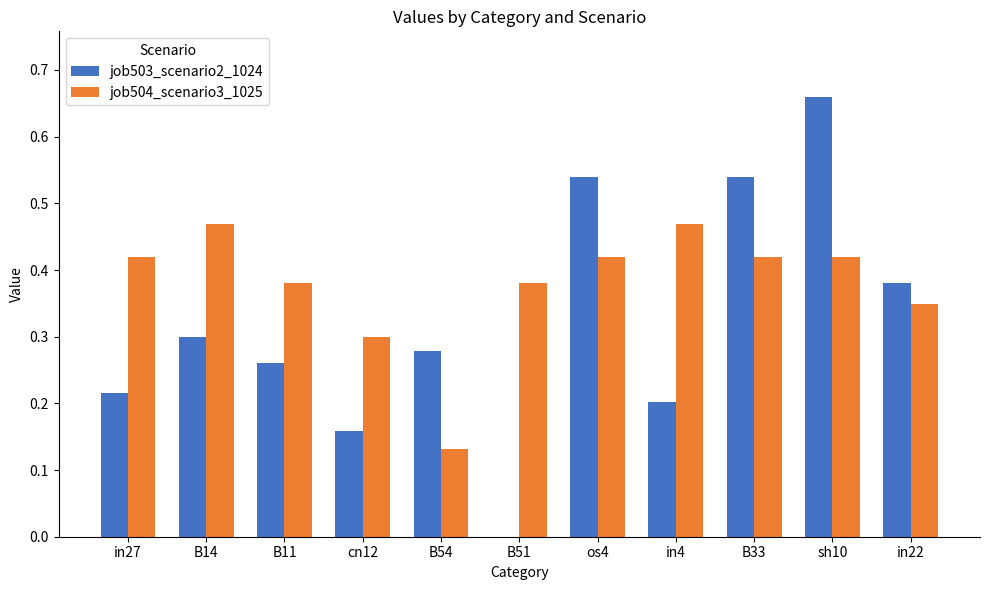

The job503_scenario2_1024 series shows 0.2 at in27. True or false?

True